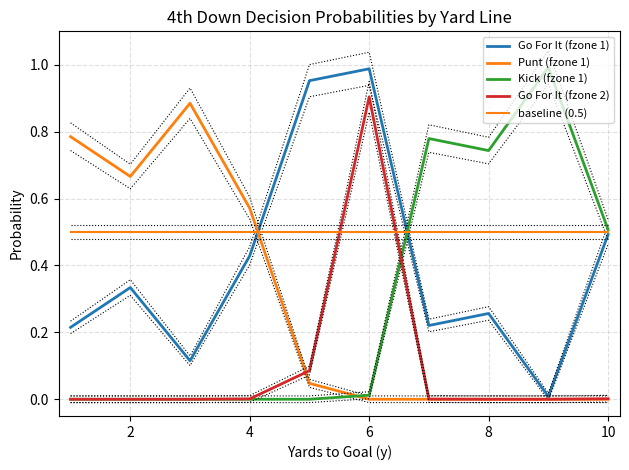

Reading left to right, list all the values displayed in this chart.

Go For It (fzone 1): 0.2	0.3	0.1	0.4	1.0	1.0	0.2	0.3	0.0	0.5
Punt (fzone 1): 0.8	0.7	0.9	0.6	0.0	0.0	0.0	0.0	0.0	0.0
Kick (fzone 1): 0.0	0.0	0.0	0.0	0.0	0.0	0.8	0.7	1.0	0.5
Go For It (fzone 2): 0.0	0.0	0.0	0.0	0.1	0.9	0.0	0.0	0.0	0.0
baseline (0.5): 0.5	0.5	0.5	0.5	0.5	0.5	0.5	0.5	0.5	0.5